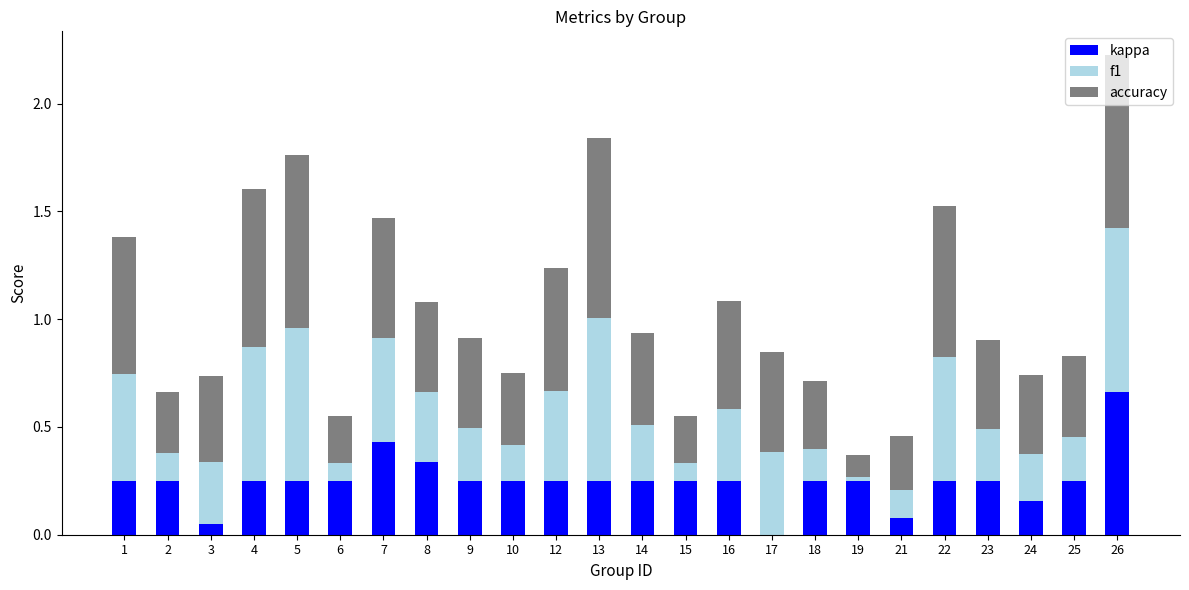

At which label does kappa reach its peak?

26